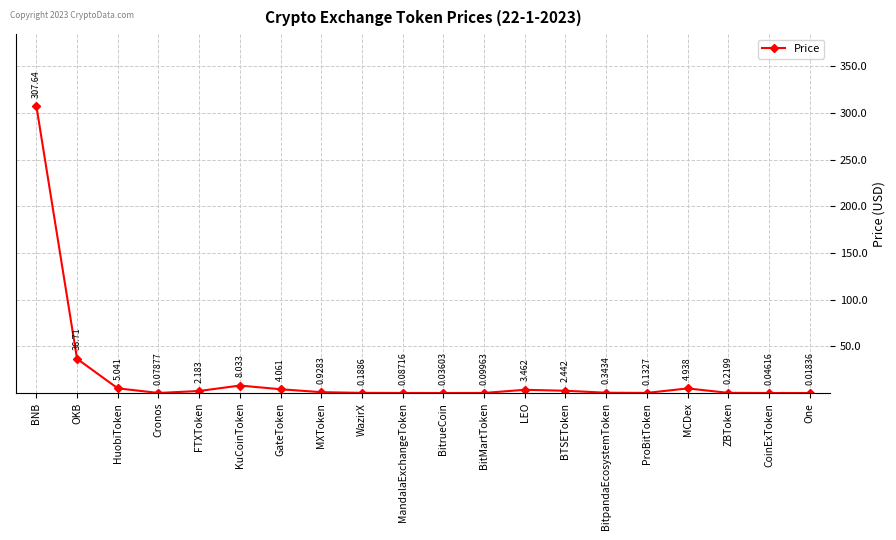

List the labels in order of value, smallest first.

One, BitrueCoin, CoinExToken, Cronos, MandalaExchangeToken, BitMartToken, ProBitToken, WazirX, ZBToken, BitpandaEcosystemToken, MXToken, FTXToken, BTSEToken, LEO, GateToken, MCDex, HuobiToken, KuCoinToken, OKB, BNB